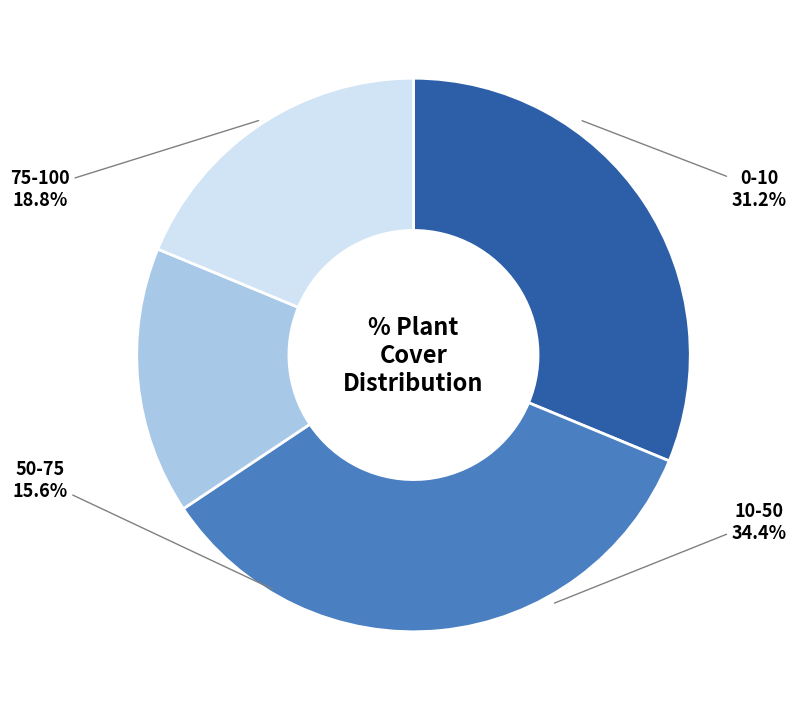

Is there a majority slice in this chart?

No